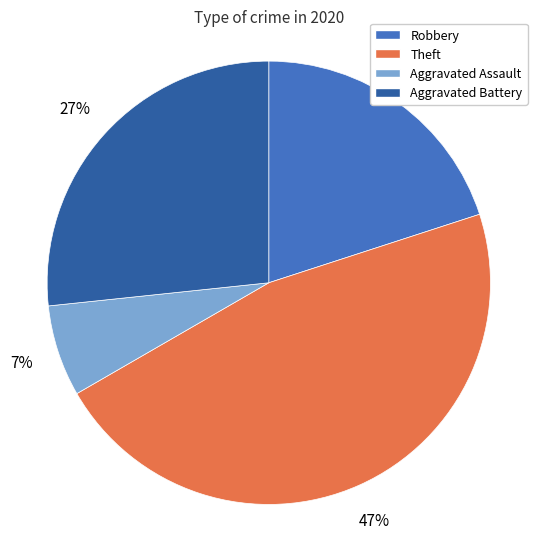

How many segments does this pie chart have?

4